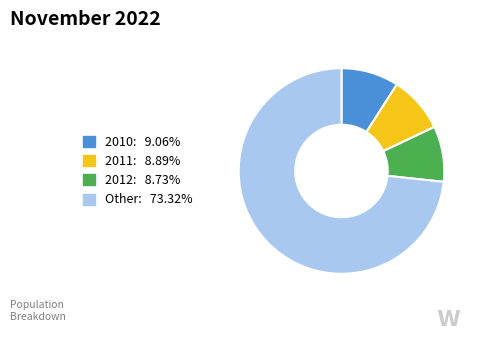

Does any single category account for the majority?

Yes